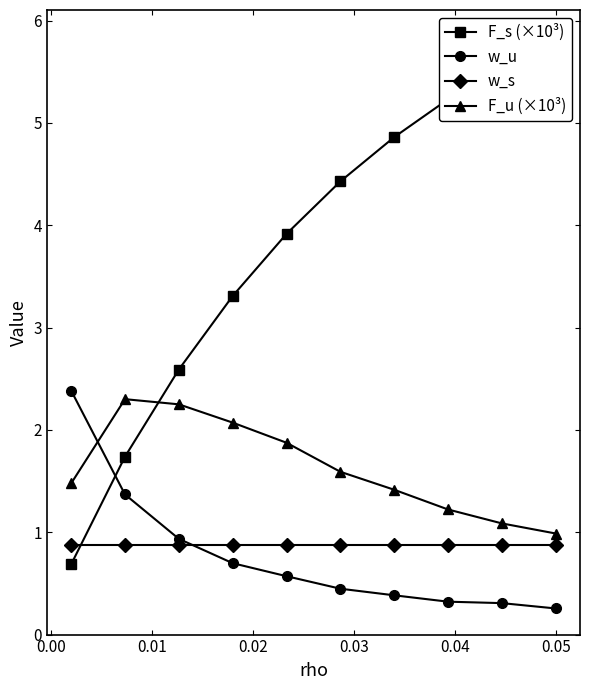

How many interior local peaks does the F_u (×10³) series have?

1